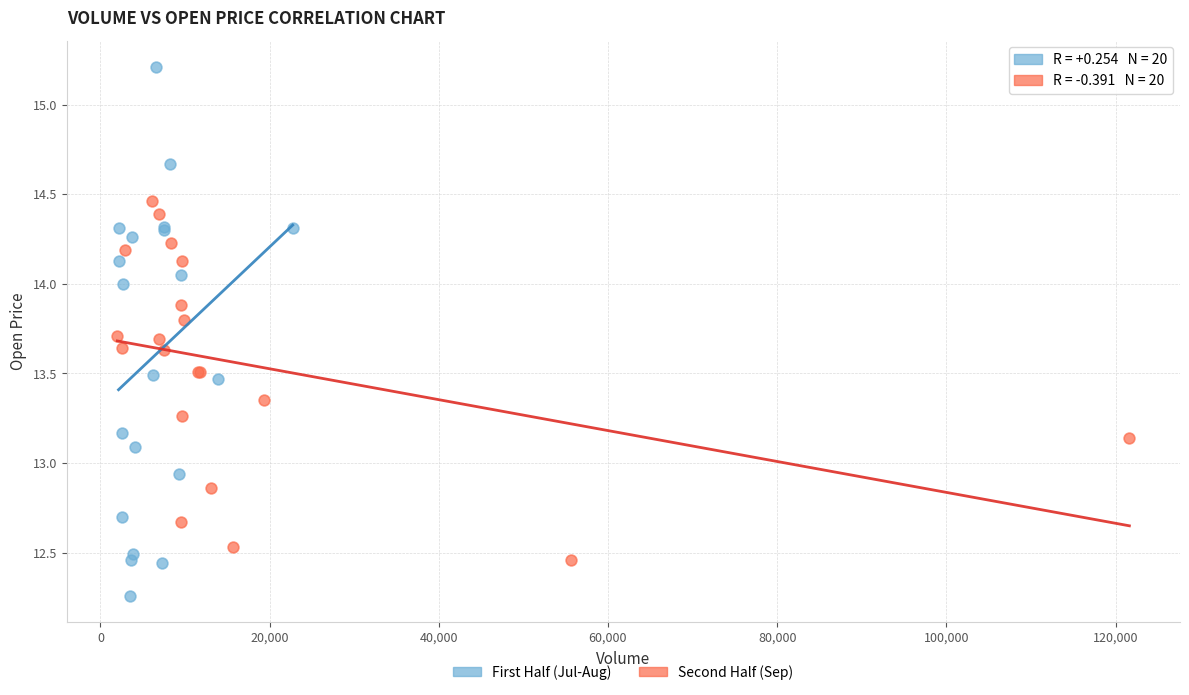

Which series reaches the minimum Y coordinate?

First Half (Jul-Aug)